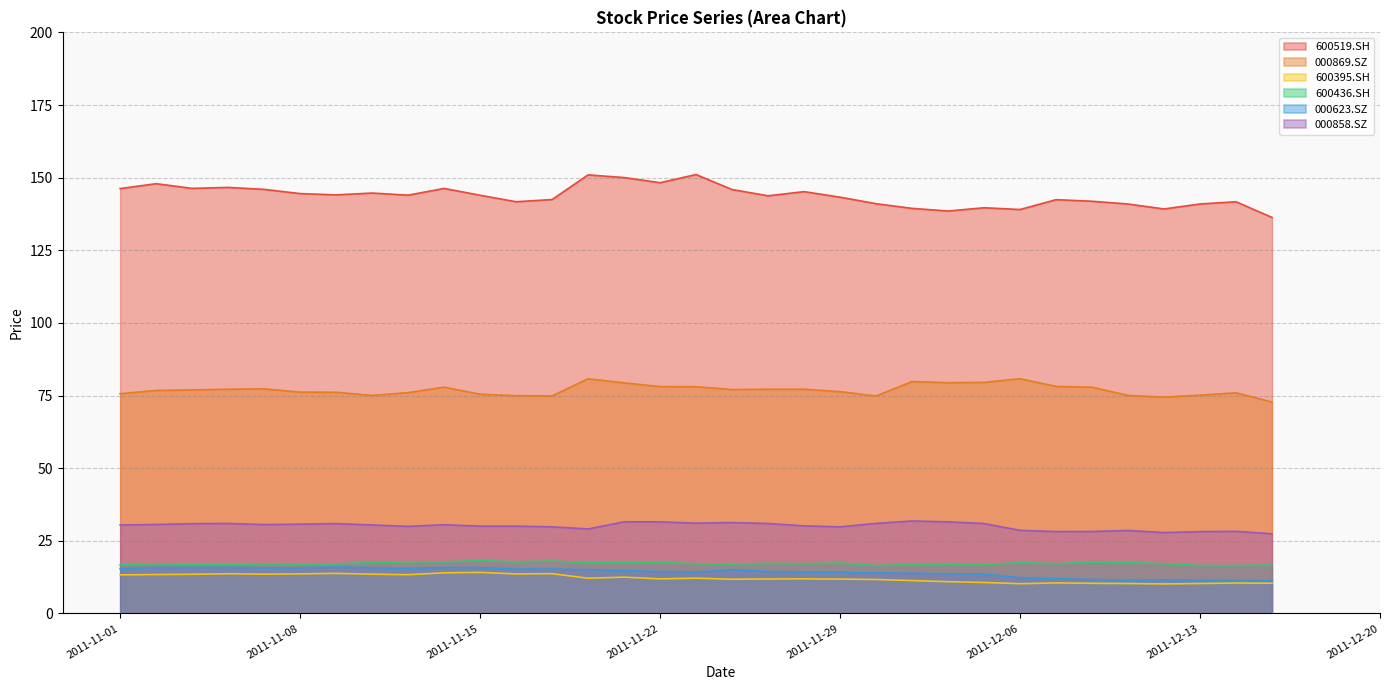

Does the chart display data point markers on the line(s)?

No